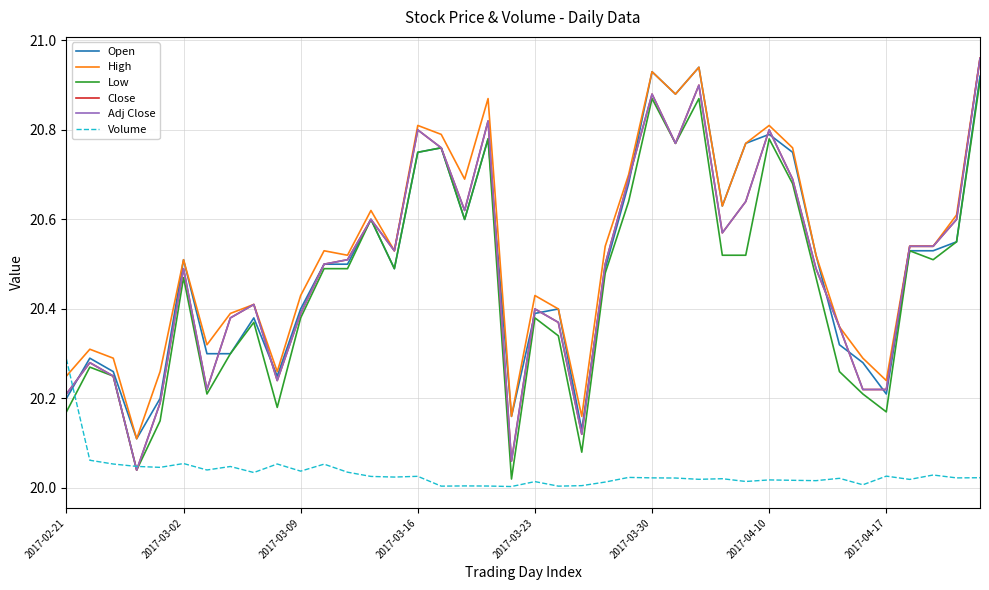

Does the chart display data point markers on the line(s)?

No